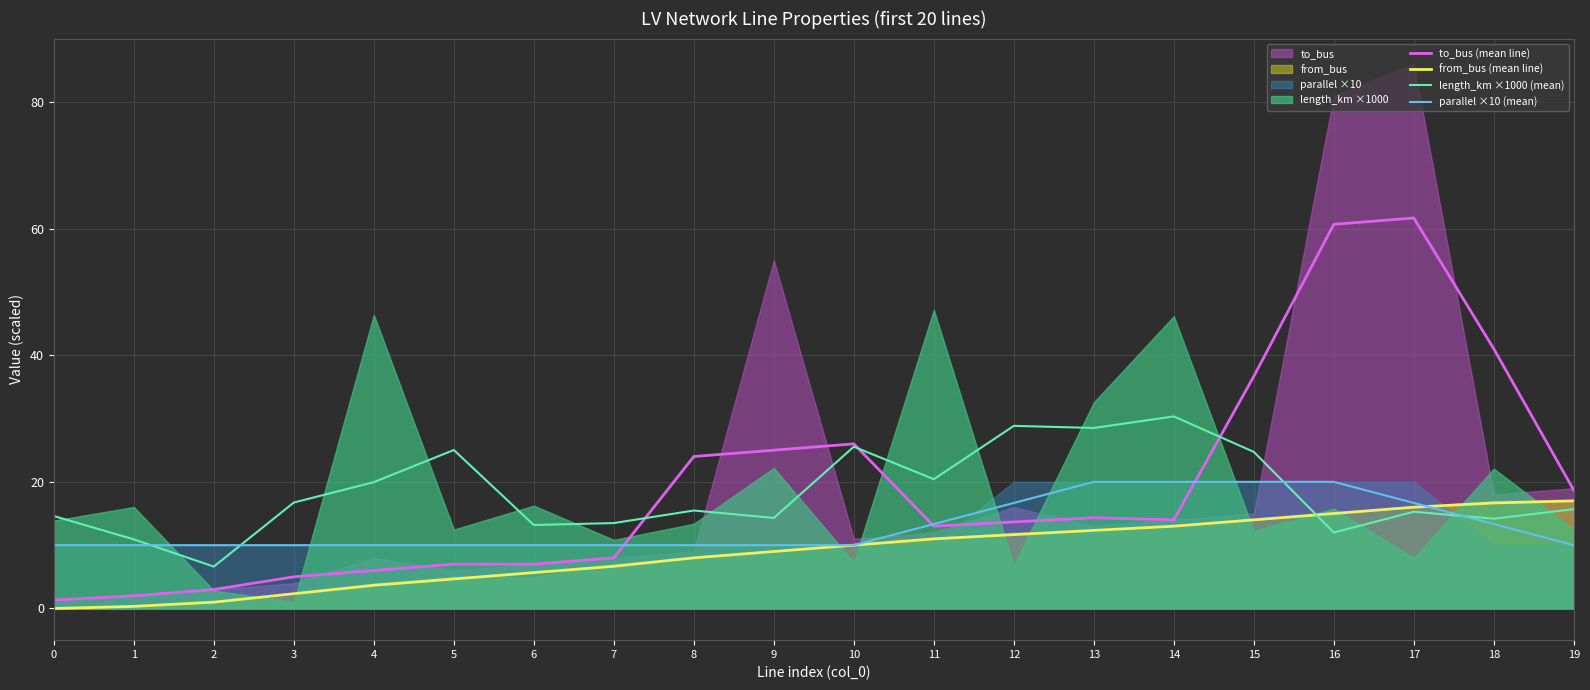

How many lines are shown in the chart?

4